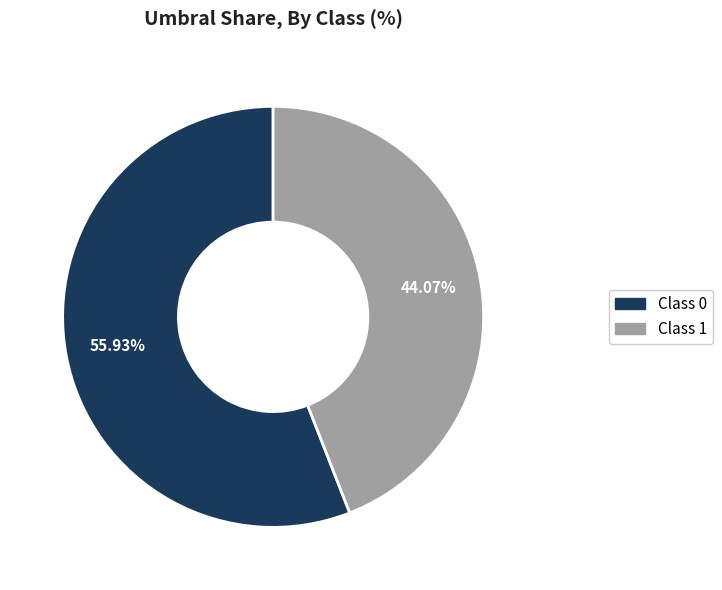

Is Class 1 the majority of the pie?

No